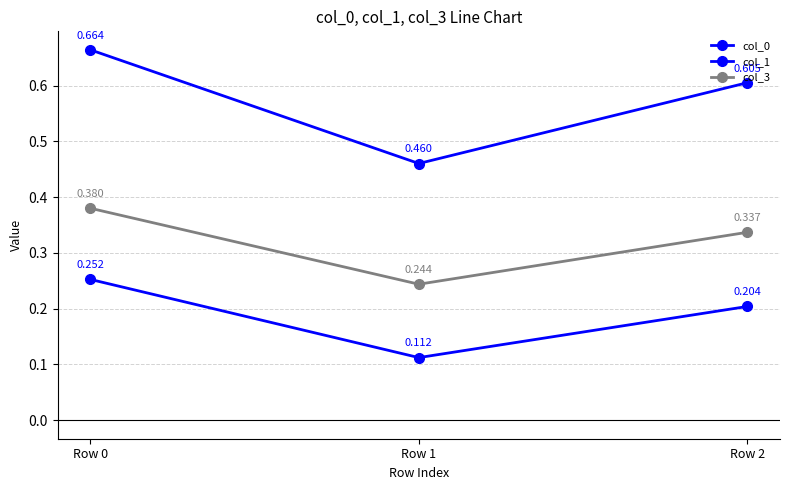

What is the value of the col_1 point at the 3rd from the left?

0.6